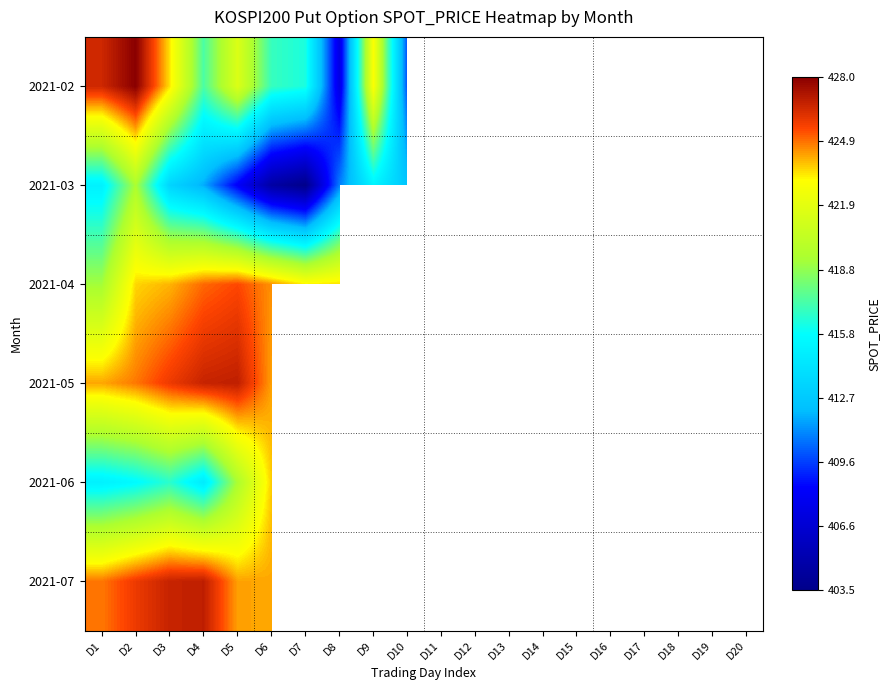

Reading left to right, extract all data points from this chart.

2021-02: D1=426.6	D2=428.0	D3=423.4	D4=417.4	D5=421.4	D6=416.9	D7=416.3	D8=407.4	D9=422.9	D10=409.9	D11=0.0	D12=0.0	D13=0.0	D14=0.0	D15=0.0	D16=0.0	D17=0.0	D18=0.0	D19=0.0	D20=0.0
2021-03: D1=415.0	D2=419.4	D3=413.4	D4=411.8	D5=408.2	D6=404.6	D7=403.5	D8=410.9	D9=415.1	D10=412.5	D11=417.0	D12=412.8	D13=416.9	D14=410.8	D15=412.4	D16=408.1	D17=407.0	D18=408.1	D19=411.9	D20=411.8
2021-04: D1=419.2	D2=423.6	D3=424.1	D4=425.1	D5=425.5	D6=424.5	D7=423.2	D8=423.5	D9=0.0	D10=0.0	D11=0.0	D12=0.0	D13=0.0	D14=0.0	D15=0.0	D16=0.0	D17=0.0	D18=0.0	D19=0.0	D20=0.0
2021-05: D1=424.2	D2=424.9	D3=425.9	D4=426.7	D5=426.9	D6=424.3	D7=0.0	D8=0.0	D9=0.0	D10=0.0	D11=0.0	D12=0.0	D13=0.0	D14=0.0	D15=0.0	D16=0.0	D17=0.0	D18=0.0	D19=0.0	D20=0.0
2021-06: D1=415.0	D2=415.6	D3=416.6	D4=414.6	D5=419.4	D6=423.7	D7=0.0	D8=0.0	D9=0.0	D10=0.0	D11=0.0	D12=0.0	D13=0.0	D14=0.0	D15=0.0	D16=0.0	D17=0.0	D18=0.0	D19=0.0	D20=0.0
2021-07: D1=424.9	D2=425.9	D3=426.7	D4=426.9	D5=424.3	D6=424.2	D7=0.0	D8=0.0	D9=0.0	D10=0.0	D11=0.0	D12=0.0	D13=0.0	D14=0.0	D15=0.0	D16=0.0	D17=0.0	D18=0.0	D19=0.0	D20=0.0